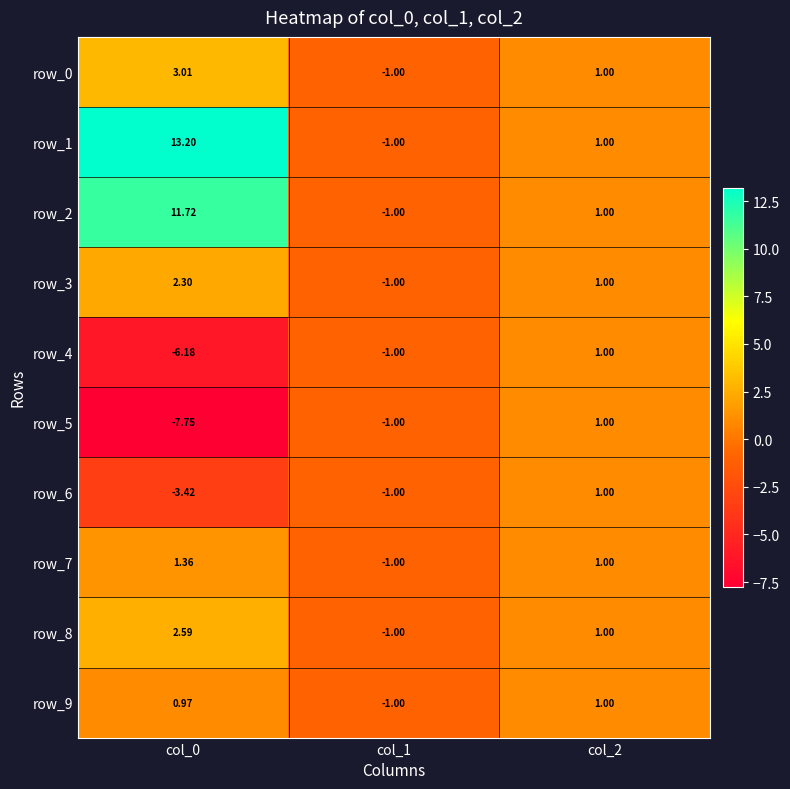

Is the value of row_9 at col_1 greater than the value of row_3 at col_2?

No